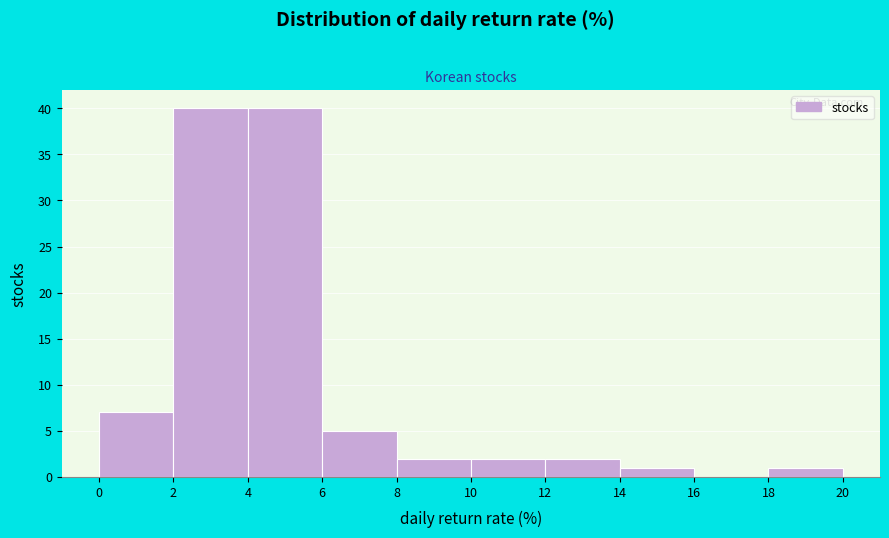

Reading left to right, transcribe this chart: for each bar, give the range it covers on the x-axis and its height. The values are not printed on the chart, so give them approximately, as read against the axis.

0 to 2: 7
2 to 4: 40
4 to 6: 40
6 to 8: 5
8 to 10: 2
10 to 12: 2
12 to 14: 2
14 to 16: 1
16 to 18: 0
18 to 20: 1